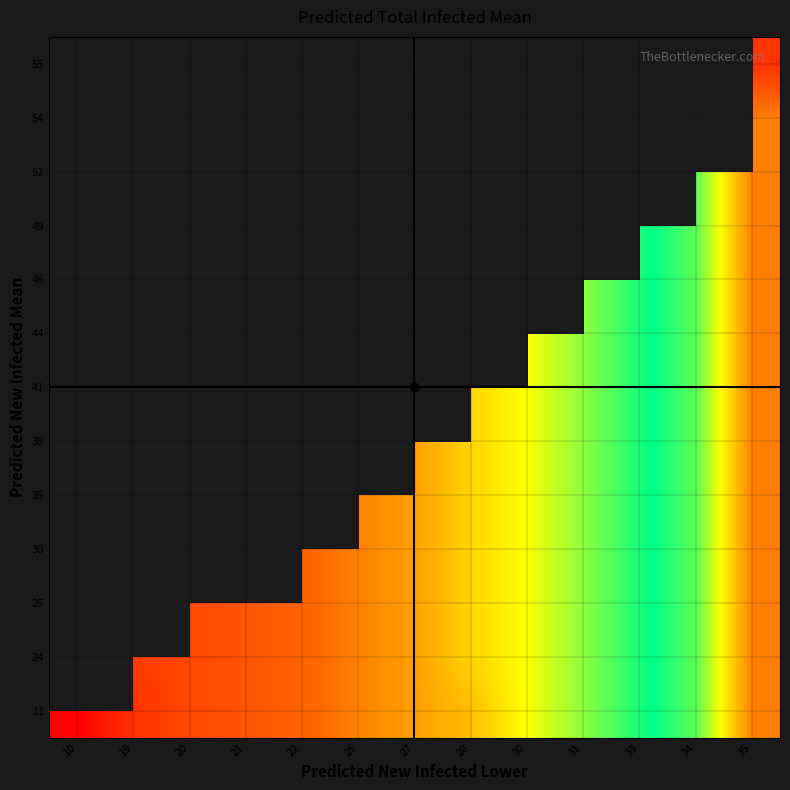

At how many categories does at least one series exceed 403?

4